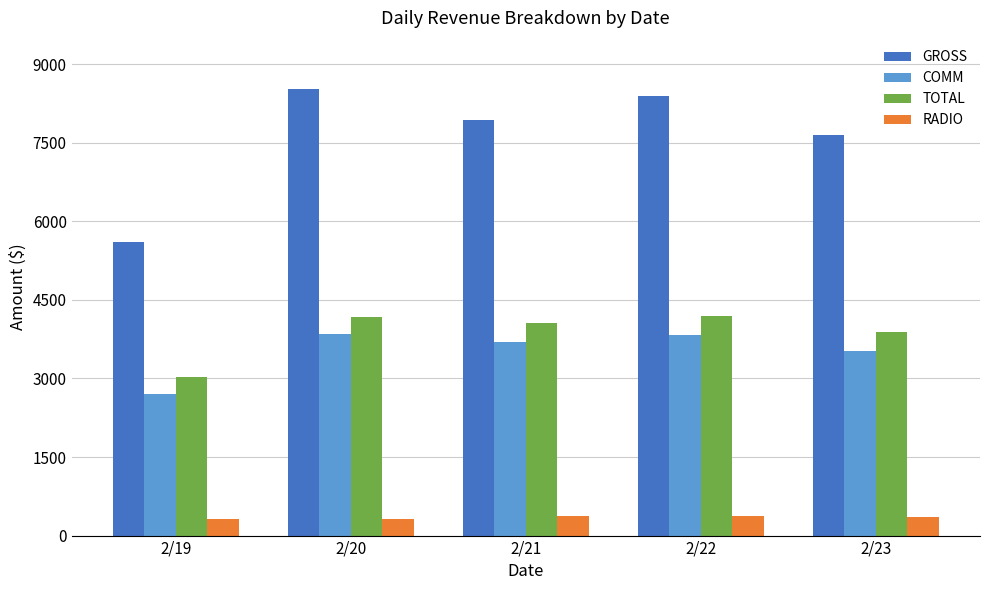

The value of COMM at 2/23 is 5762.1. True or false?

False